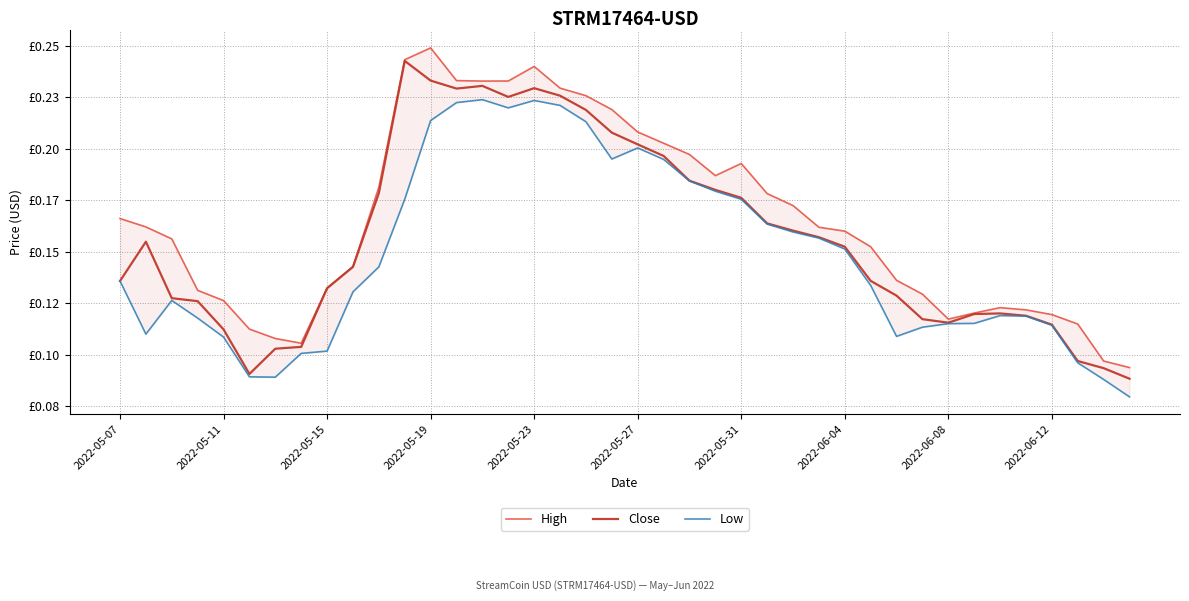

Count the Low values in the range 0 to 1.

40